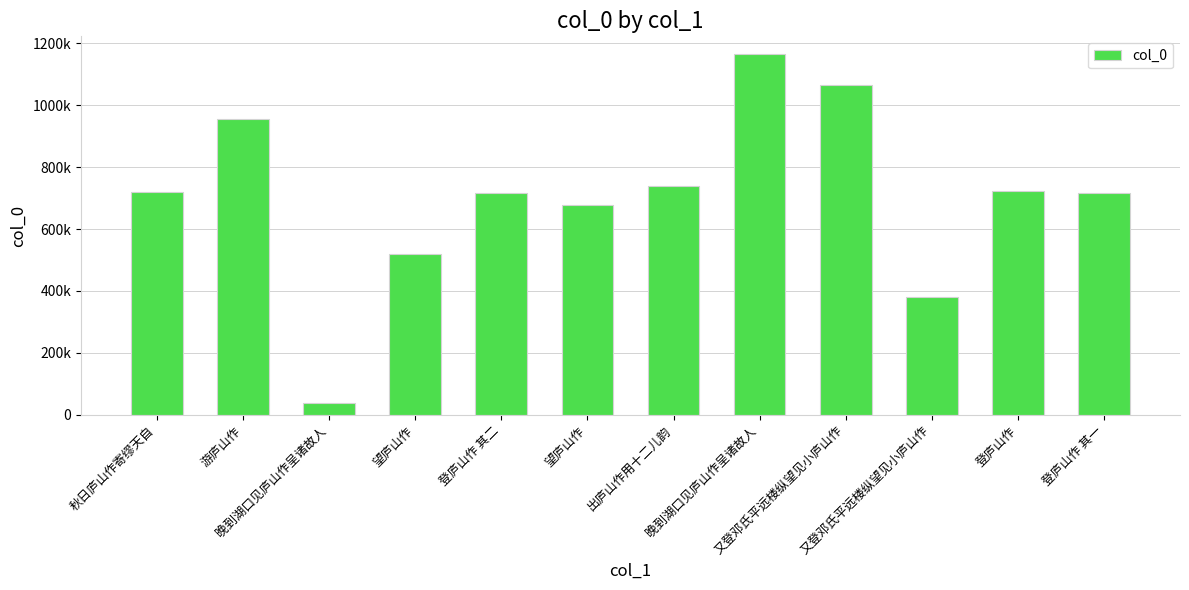

Is it true that the value at 望庐山作 is 181185?

False